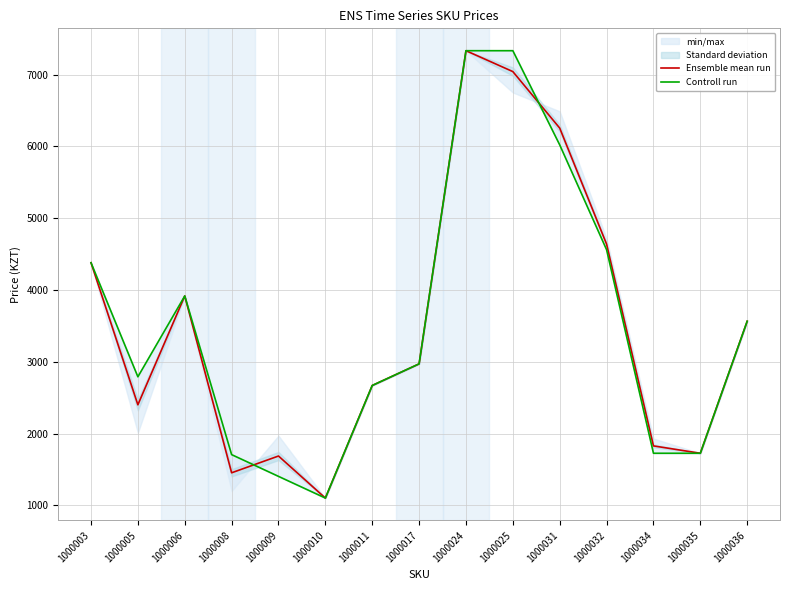

True or false: Ensemble mean run and Controll run intersect in this chart.

True